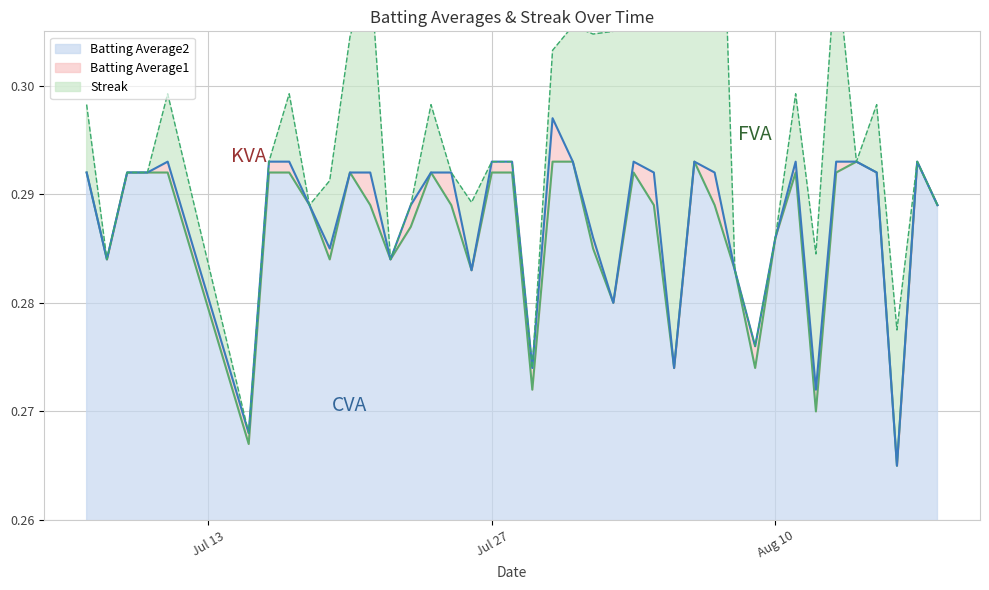

At how many categories does at least one series exceed 0?

40